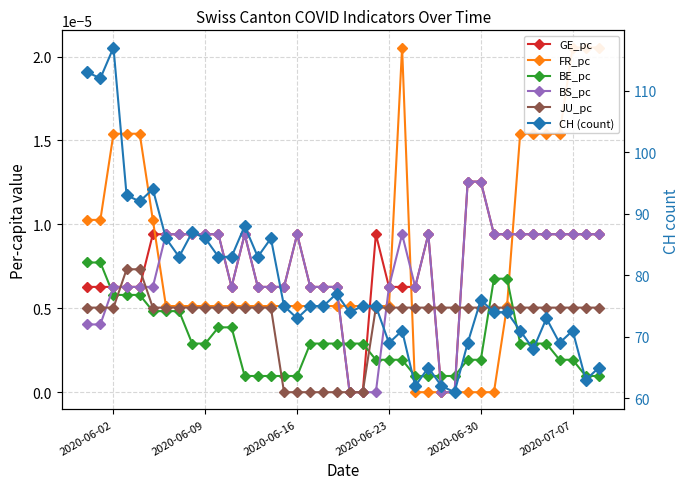

How many values in JU_pc are above zero?

33